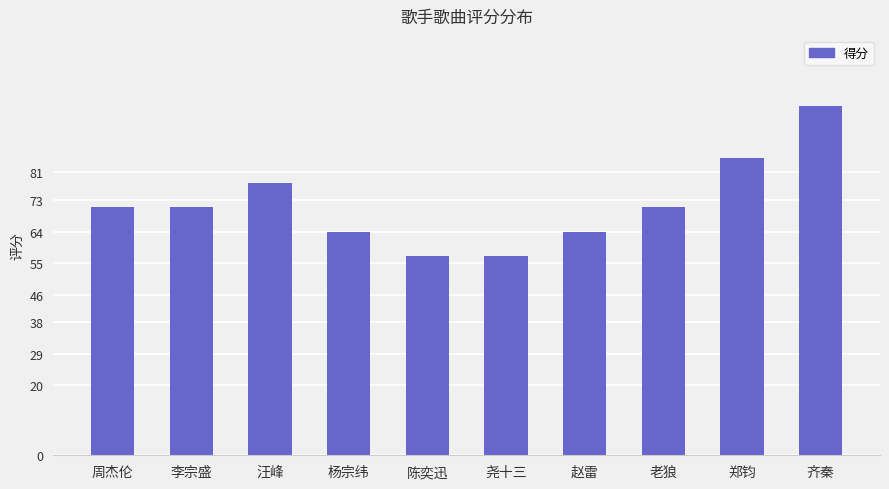

What is the change in value from 杨宗纬 to 郑钧?

+21